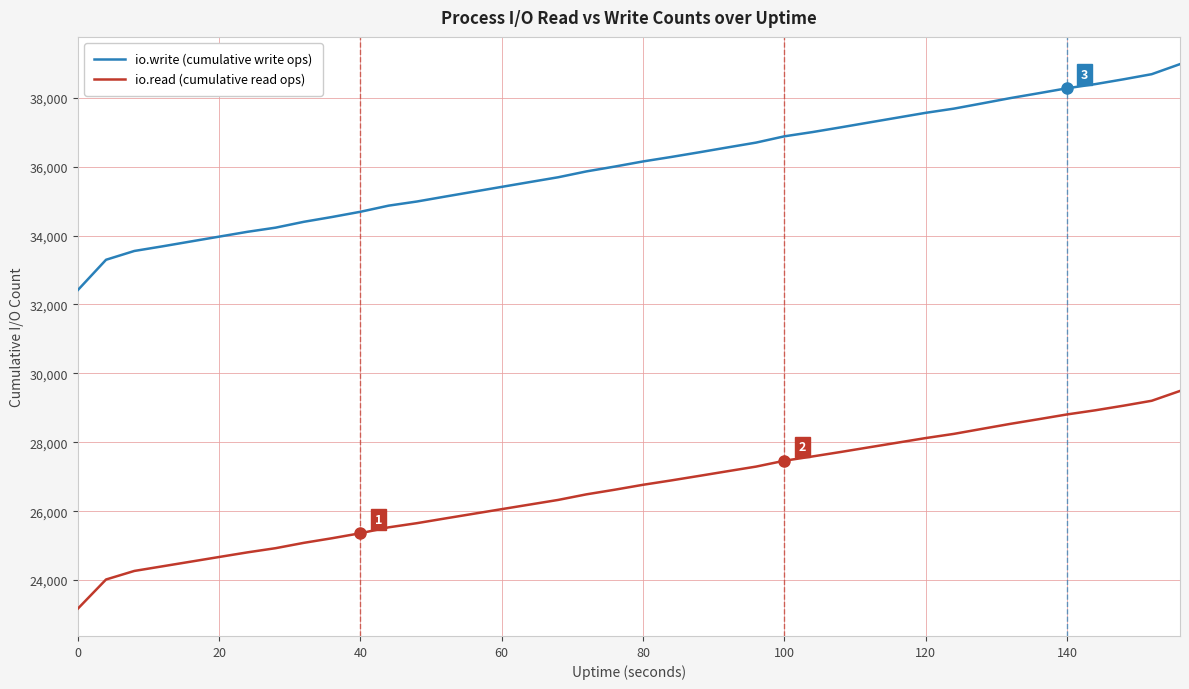

List the series in order of their peak value, highest first.

io.write (cumulative write ops), io.read (cumulative read ops)